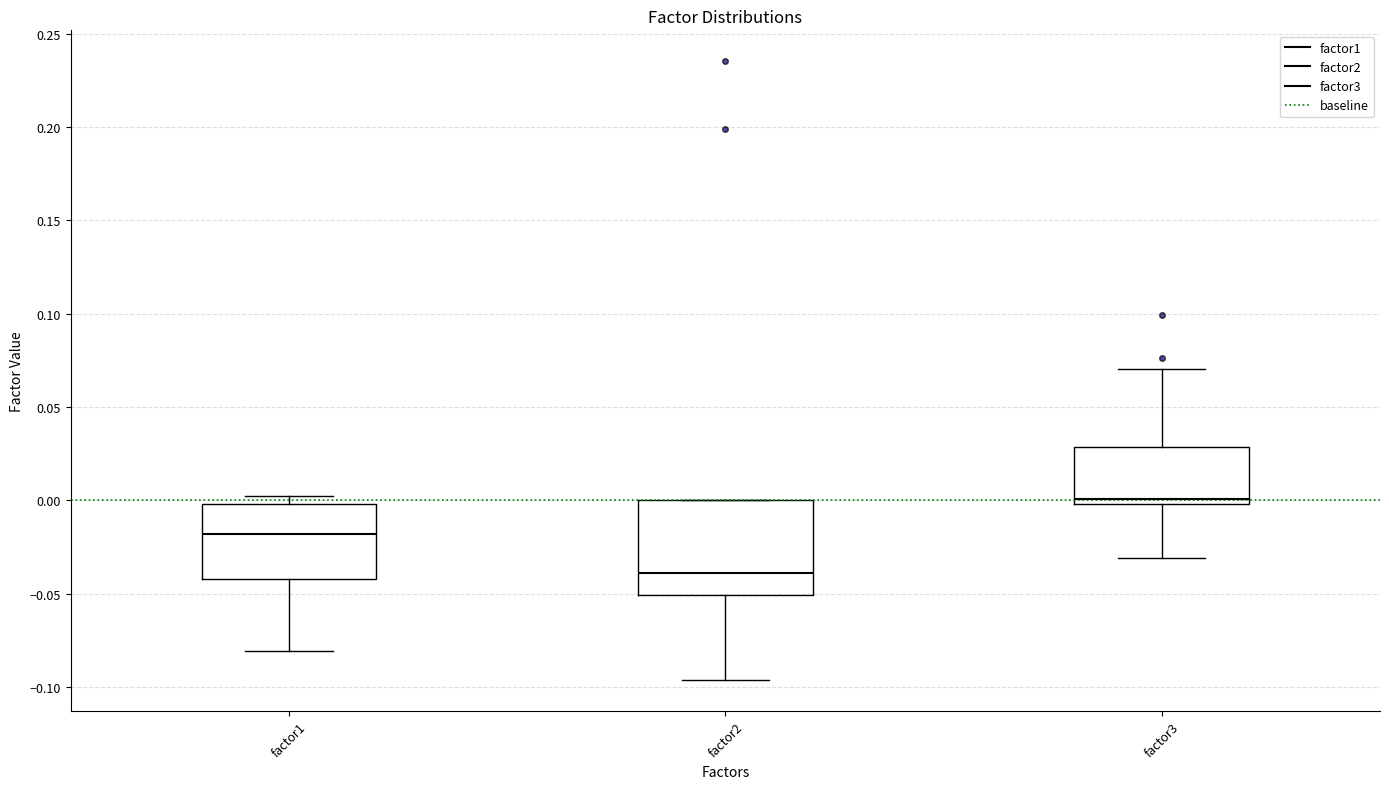

Which box has the lowest median line?

factor2